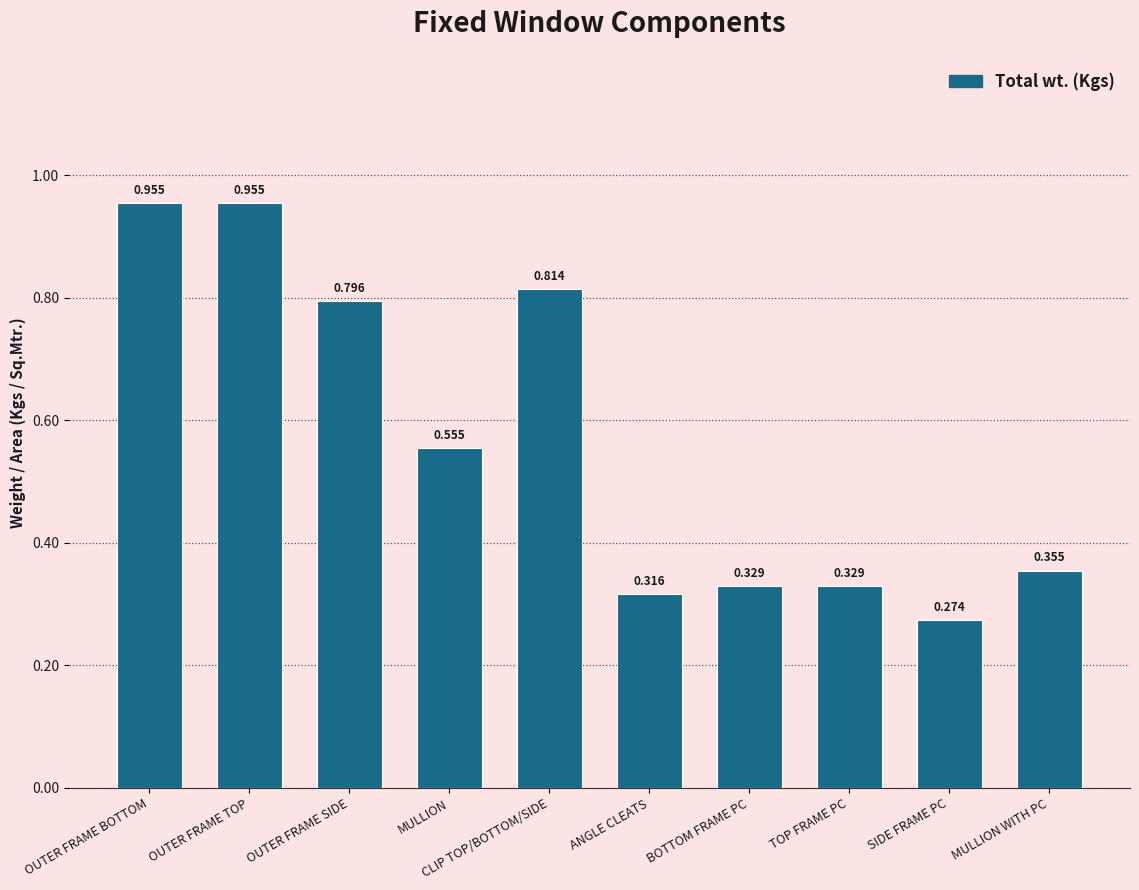

At which category does the chart reach its minimum across all series?

SIDE FRAME PC